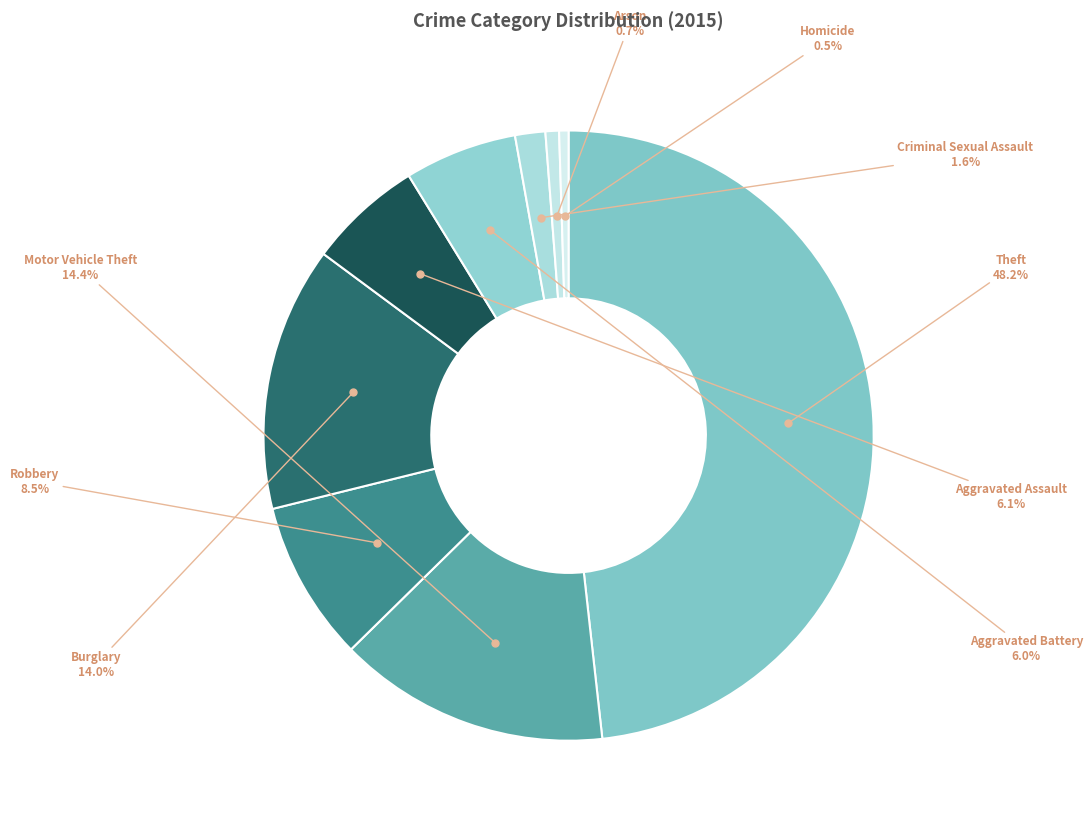

To the nearest percent, what is the combined percentage of Motor Vehicle Theft and Arson?

15%